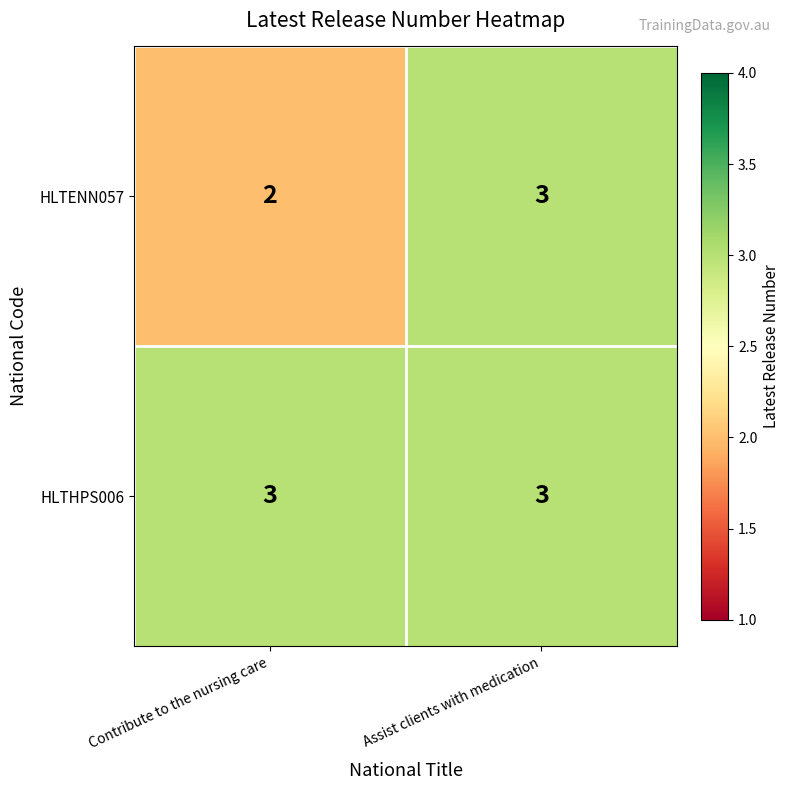

Reading left to right, list all the values displayed in this chart.

HLTENN057: Contribute to the nursing care=2	Assist clients with medication=3
HLTHPS006: Contribute to the nursing care=3	Assist clients with medication=3